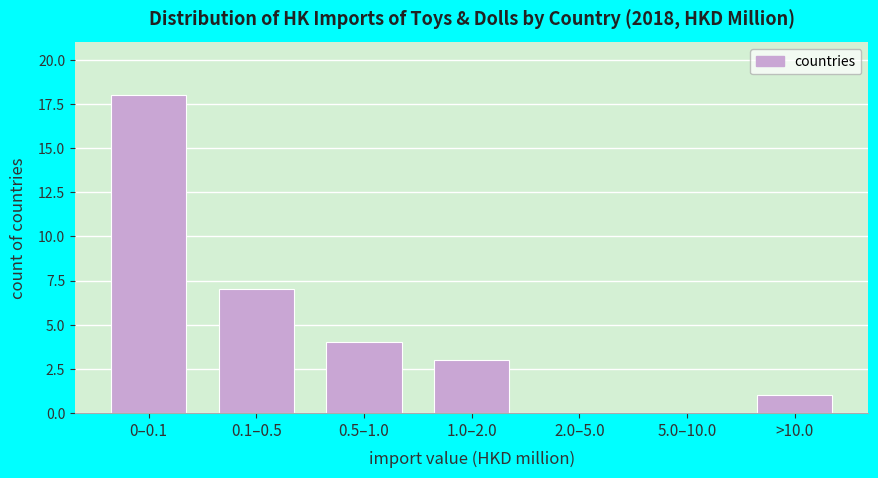

Reading left to right, what are all the values shown in this chart?

0–0.1=18	0.1–0.5=7	0.5–1.0=4	1.0–2.0=3	2.0–5.0=0	5.0–10.0=0	>10.0=1